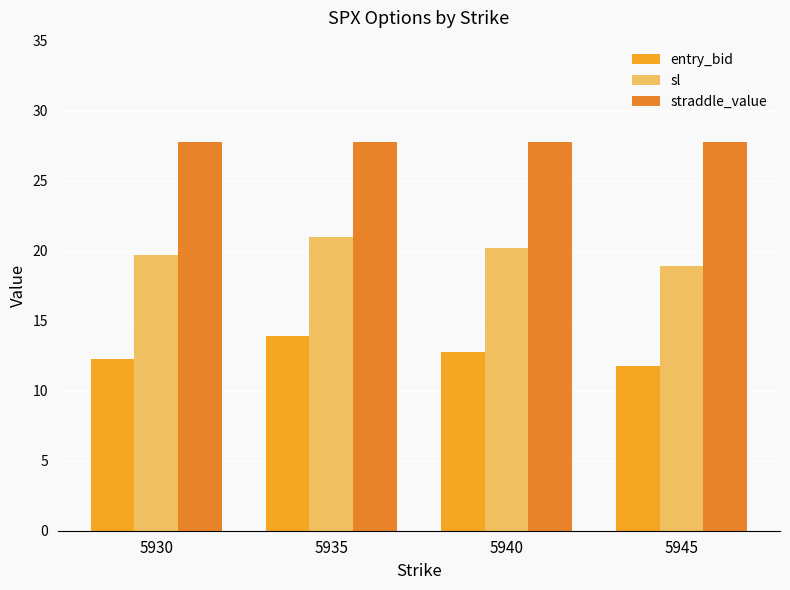

The value of straddle_value at 5935 is 27.8. True or false?

True